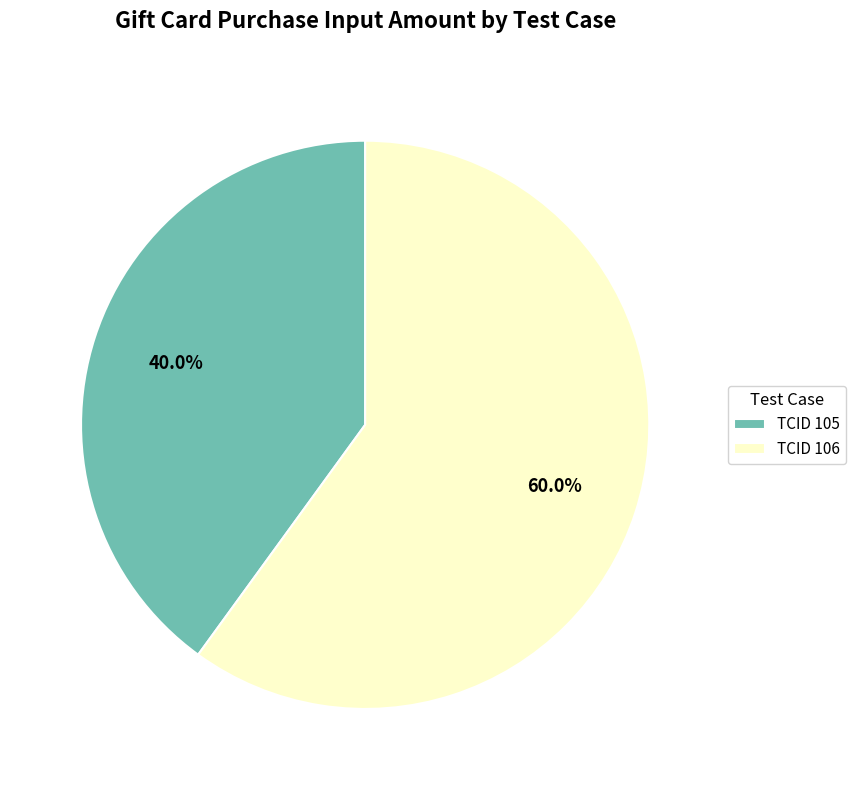

Which category has the biggest portion of the pie?

TCID 106